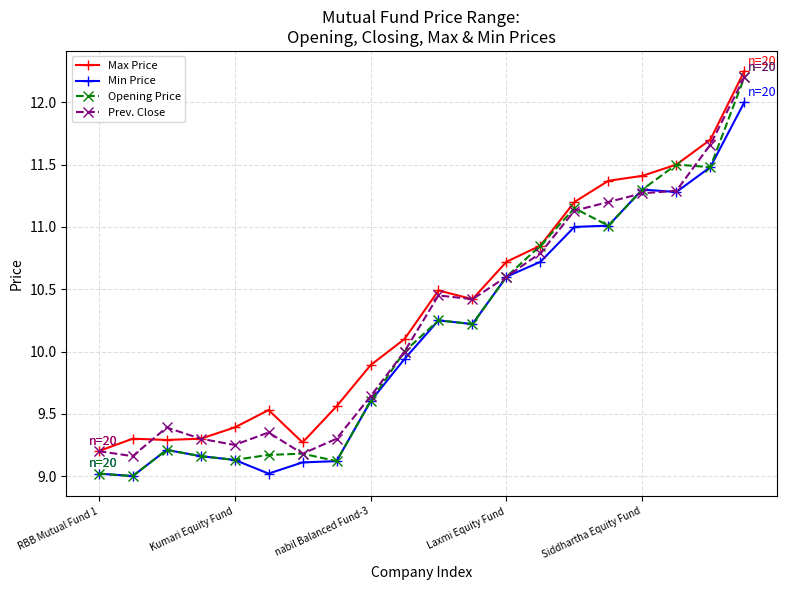

True or false: Max Price has more than 1 points higher than both neighbors.

True